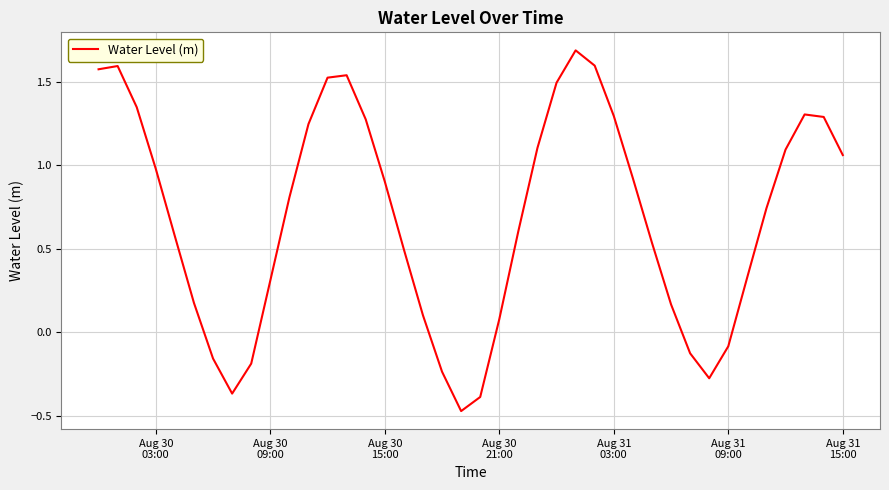

What is the greatest value displayed?

1.7